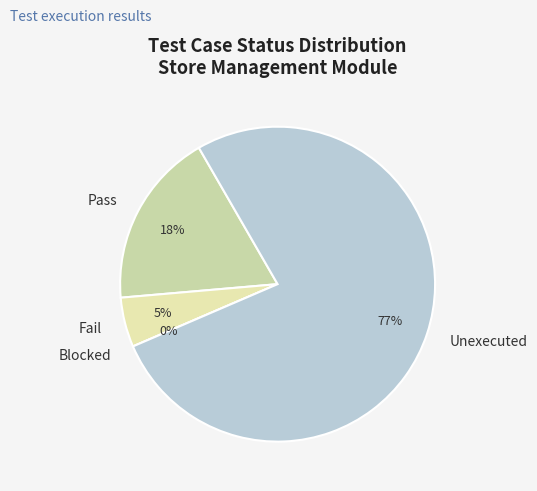

Rank the categories by value from lowest to highest.

Blocked, Fail, Pass, Unexecuted